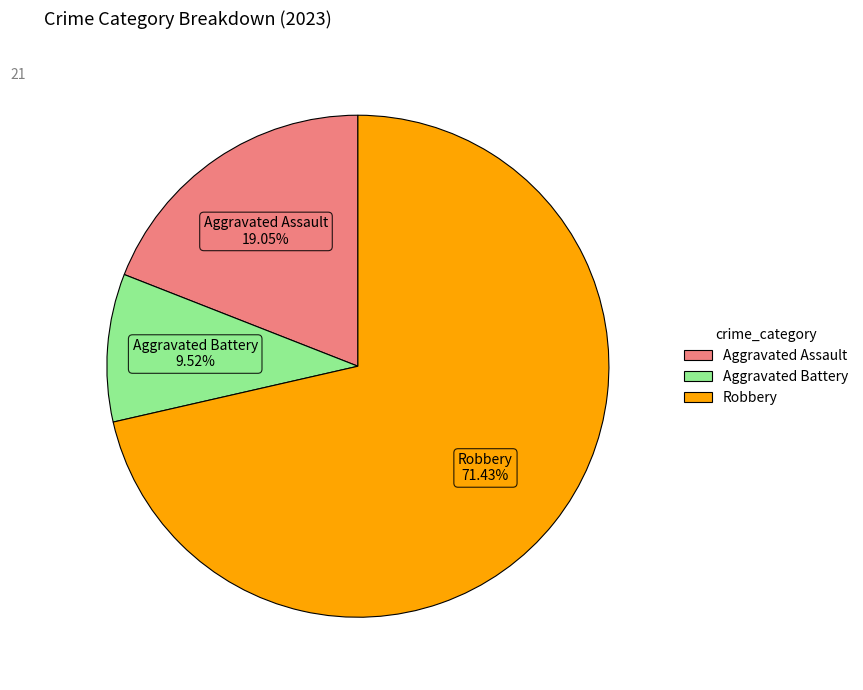

Count the number of slices in the pie.

3